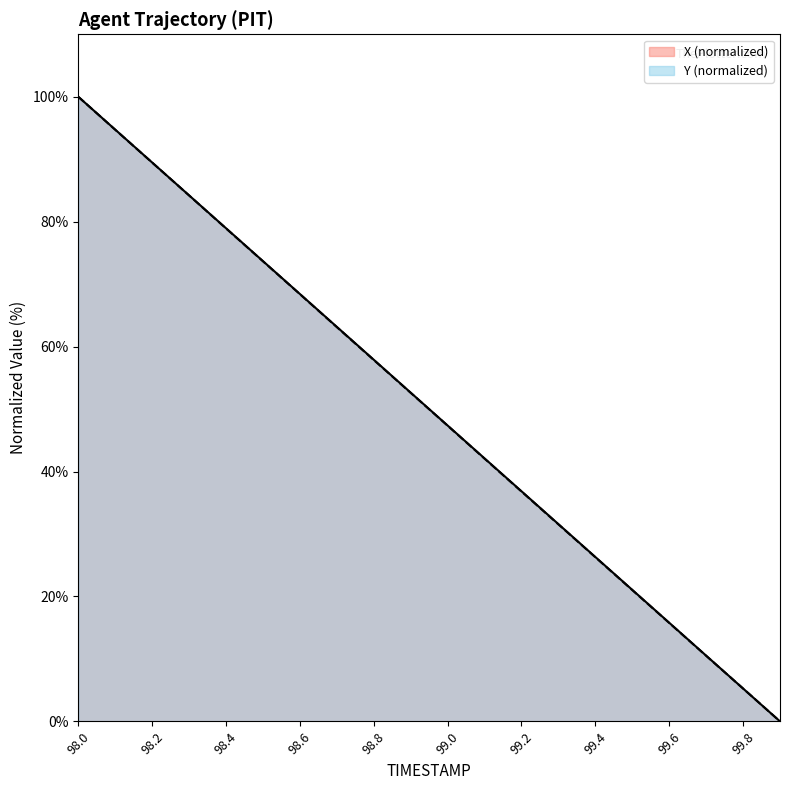

At which category is the sum across all series the highest?

98.0